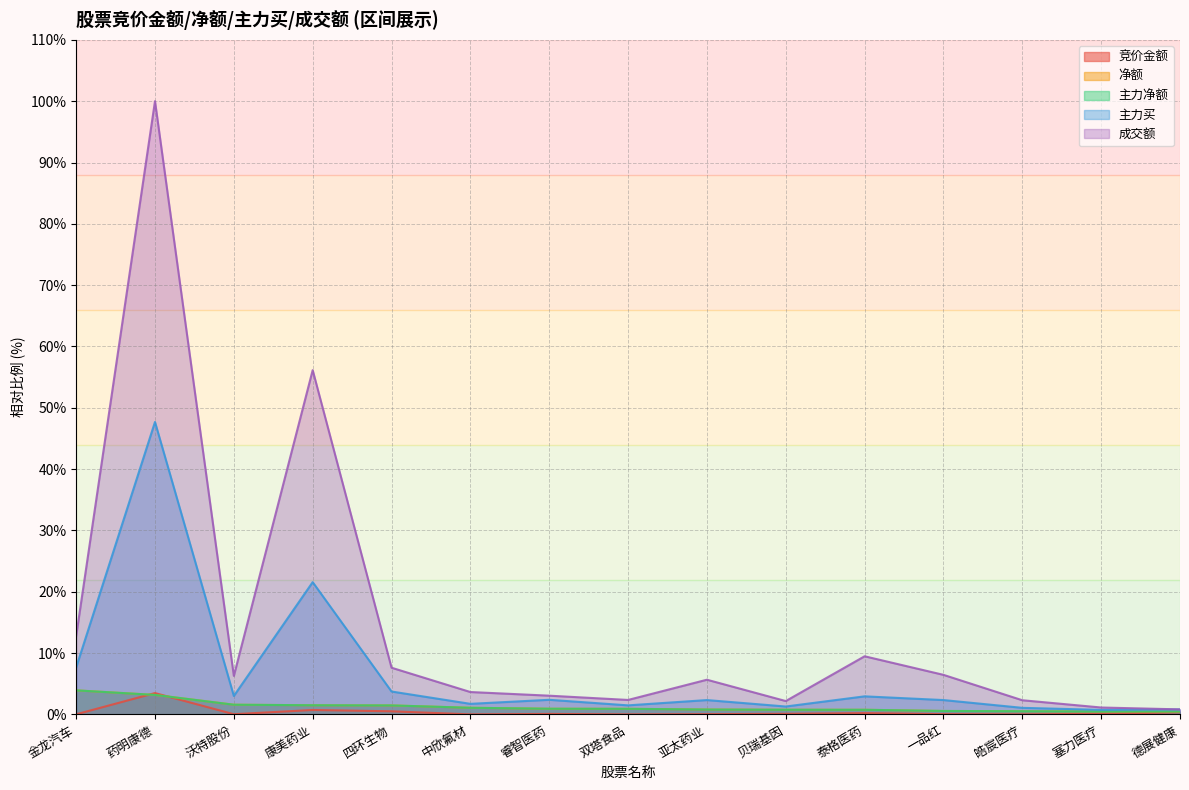

Does the chart display data point markers on the line(s)?

No